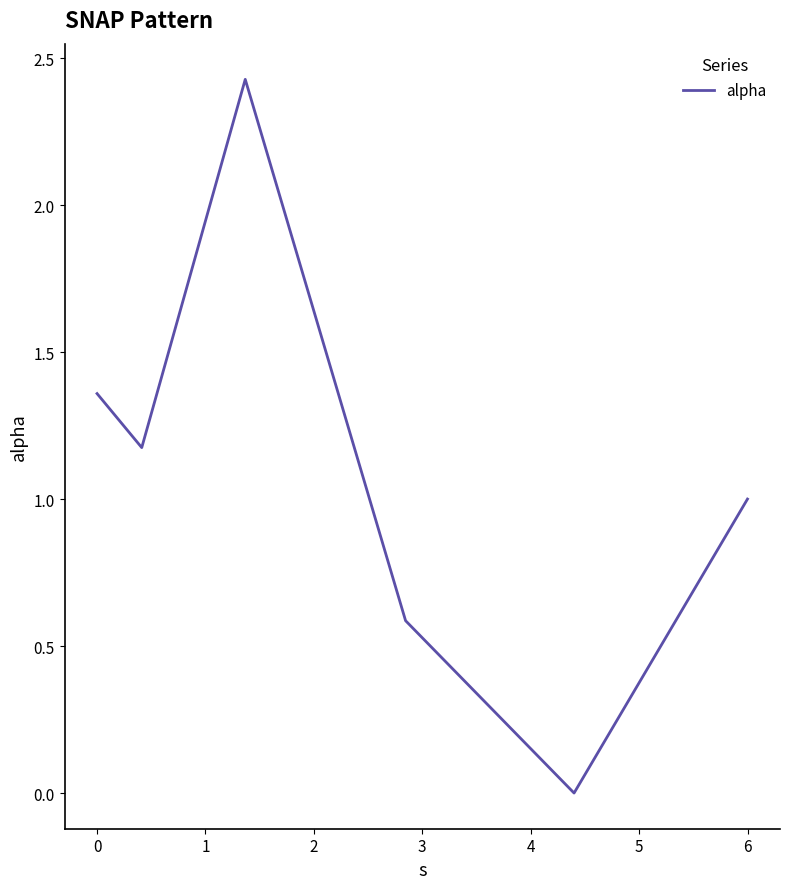

What is the average value?

1.1